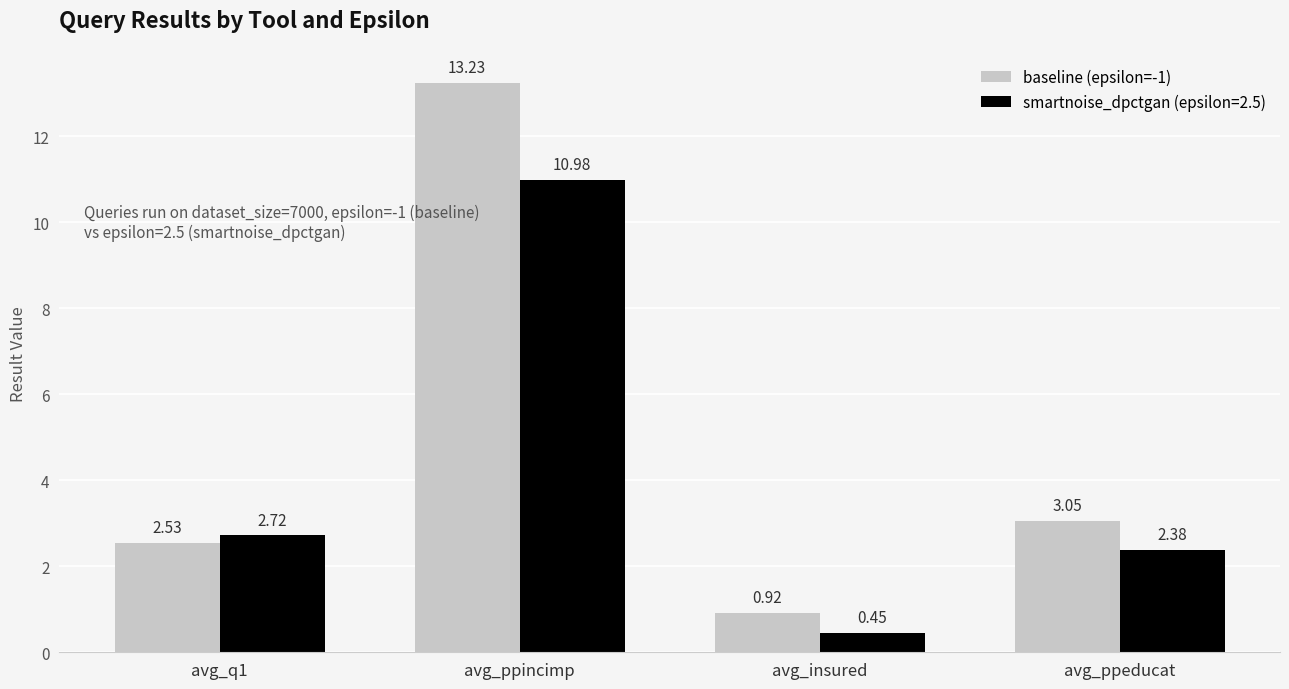

Rank the series by their maximum value, from highest to lowest.

baseline (epsilon=-1), smartnoise_dpctgan (epsilon=2.5)